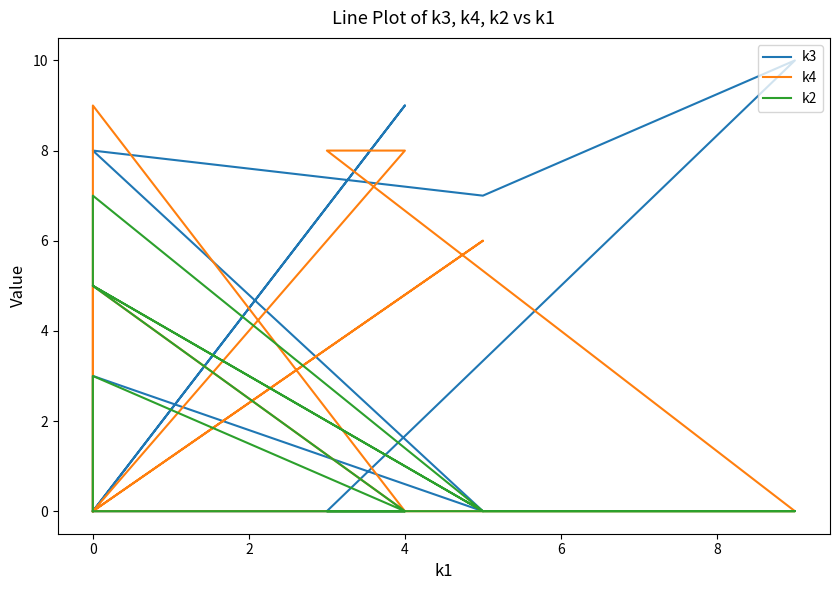

Reading left to right, transcribe all the data shown in this chart.

k3: 0	0	9	0	3	0	8	7	10	0	0	0
k4: 0	5	0	9	0	6	0	0	0	8	8	0
k2: 0	3	0	5	7	0	5	0	0	0	0	0